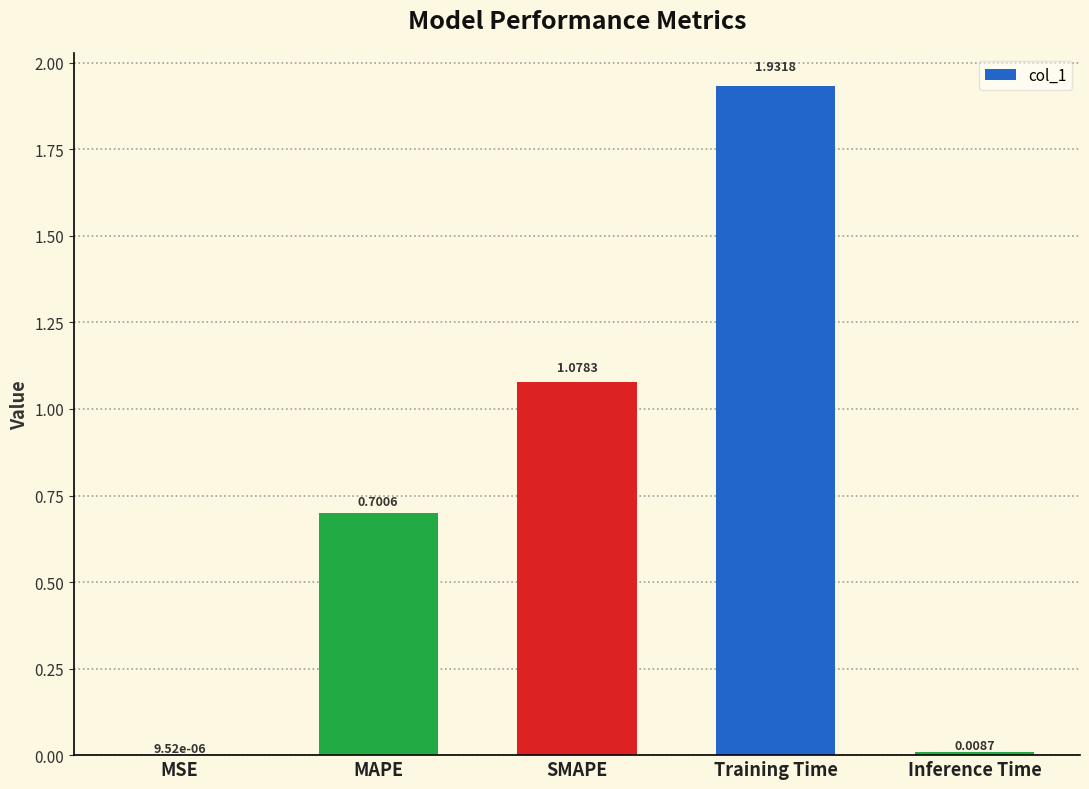

Are the bars horizontal?

No